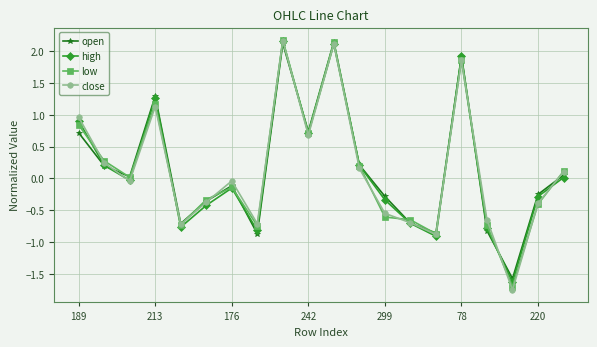

What is the value of the low point at the 10th from the left?

0.7